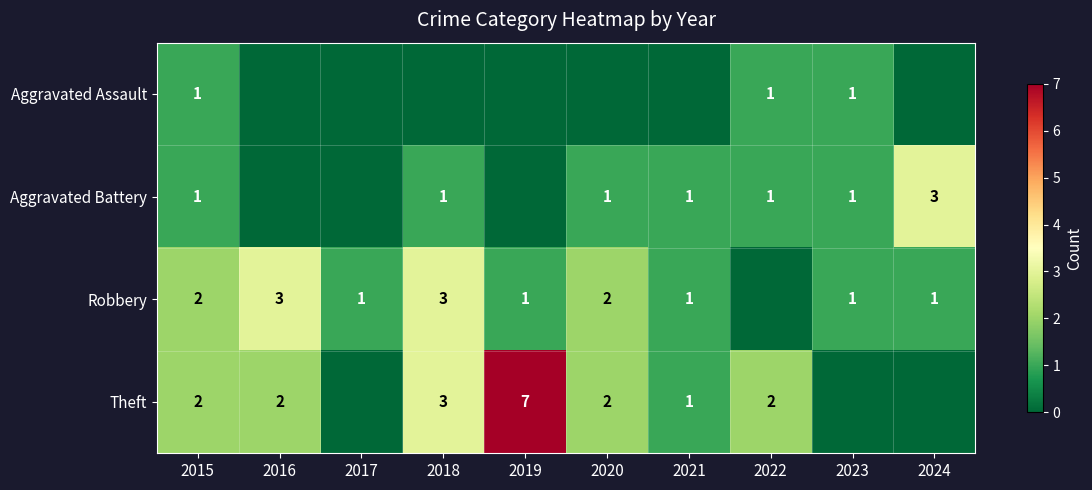

What is the sum of the Robbery values at 2016 and 2015?

5